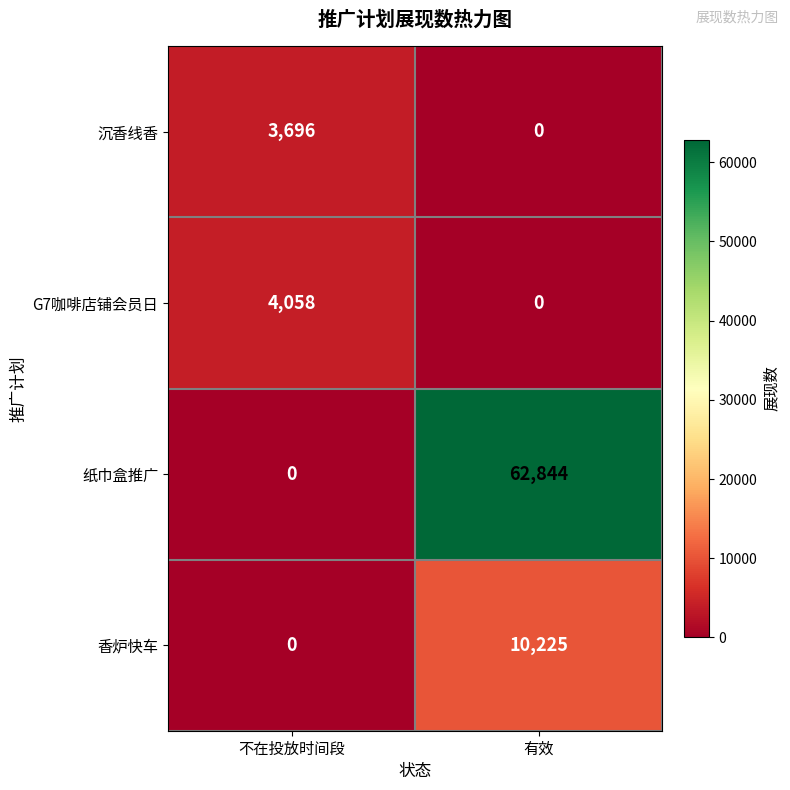

Which category has the highest value across all series?

有效